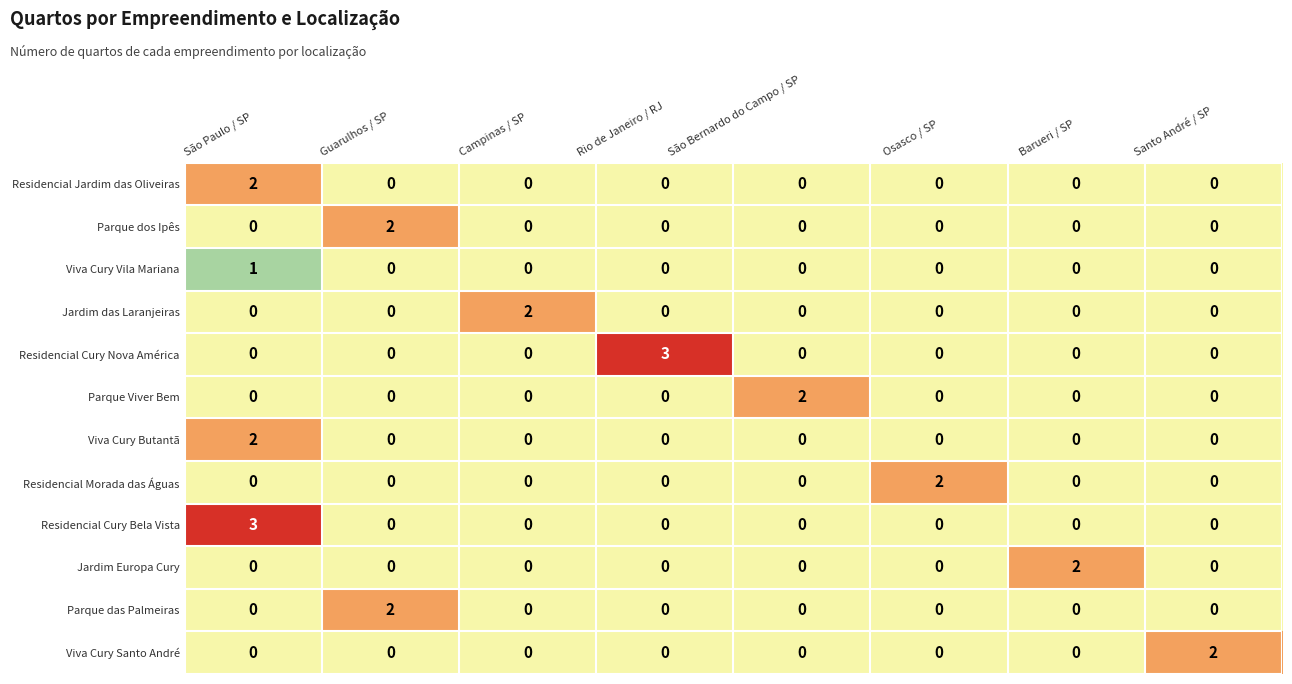

How many Jardim das Laranjeiras values are between 0 and 1?

7